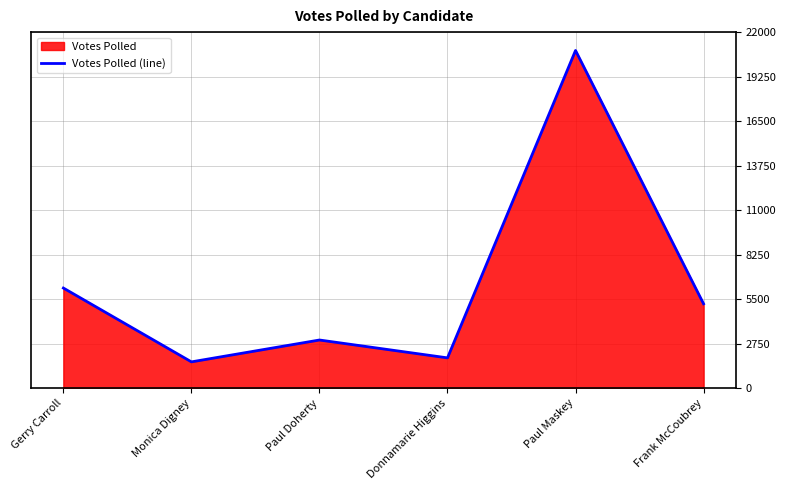

Rank the categories by value from highest to lowest.

Paul Maskey, Gerry Carroll, Frank McCoubrey, Paul Doherty, Donnamarie Higgins, Monica Digney